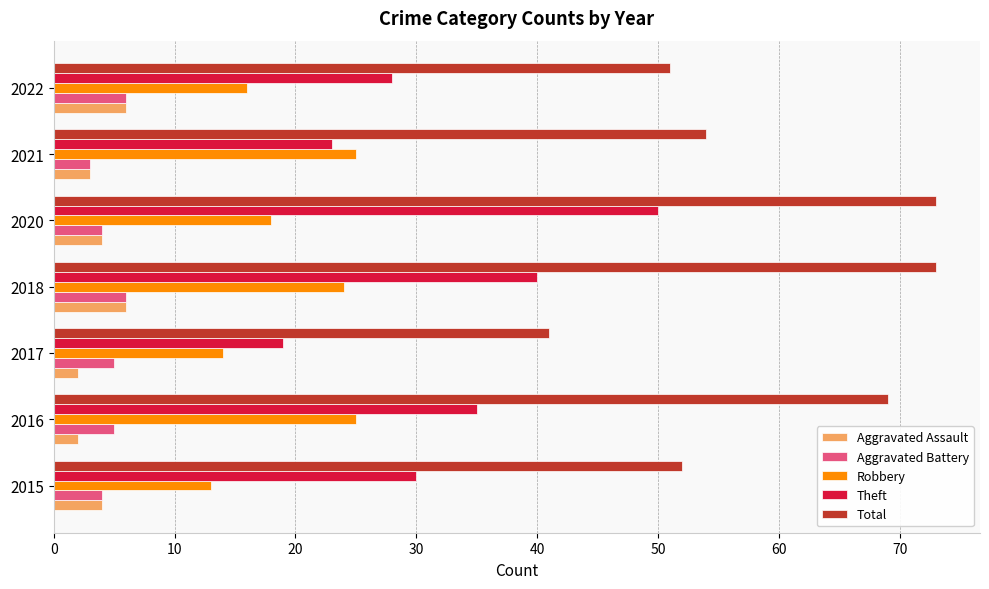

At which label is Theft closest to 34?

2016